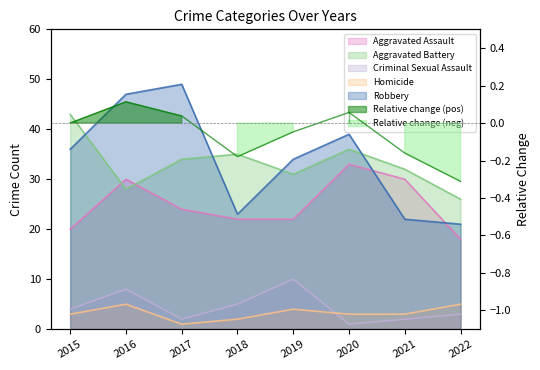

Where does the Homicide series first go above 3?

2016